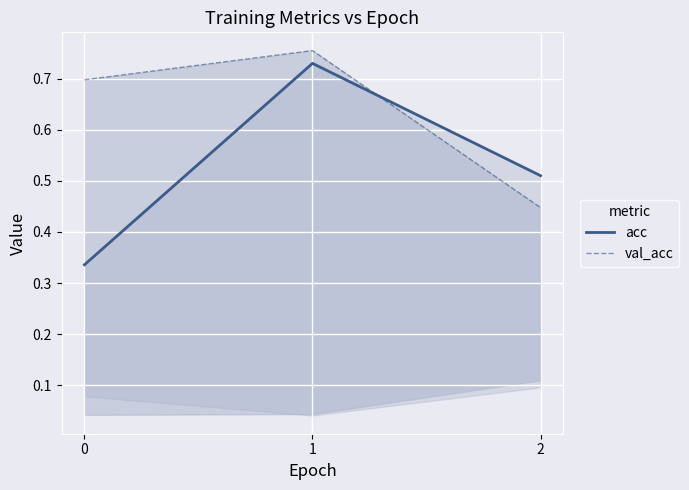

What is the sum of the acc values at 2 and 0?

0.8